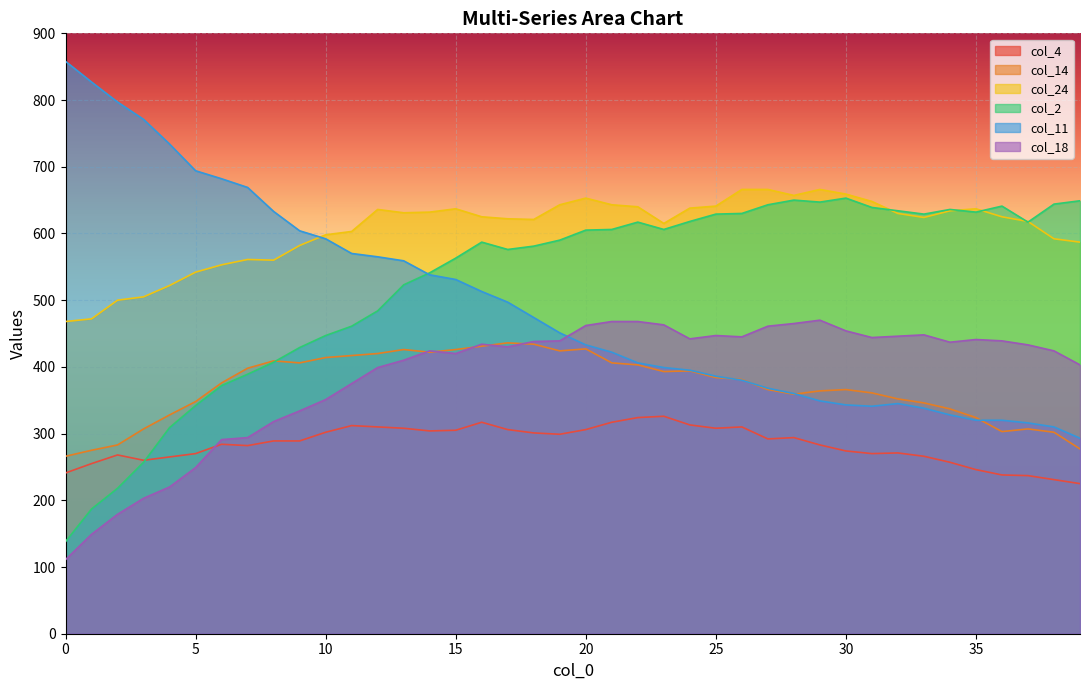

Which series has the widest spread of values?

col_11